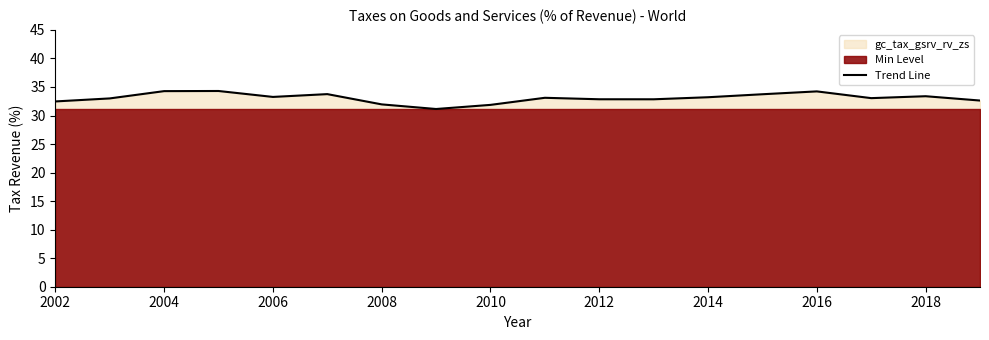

What is the value of the 13th point from the left?

33.2